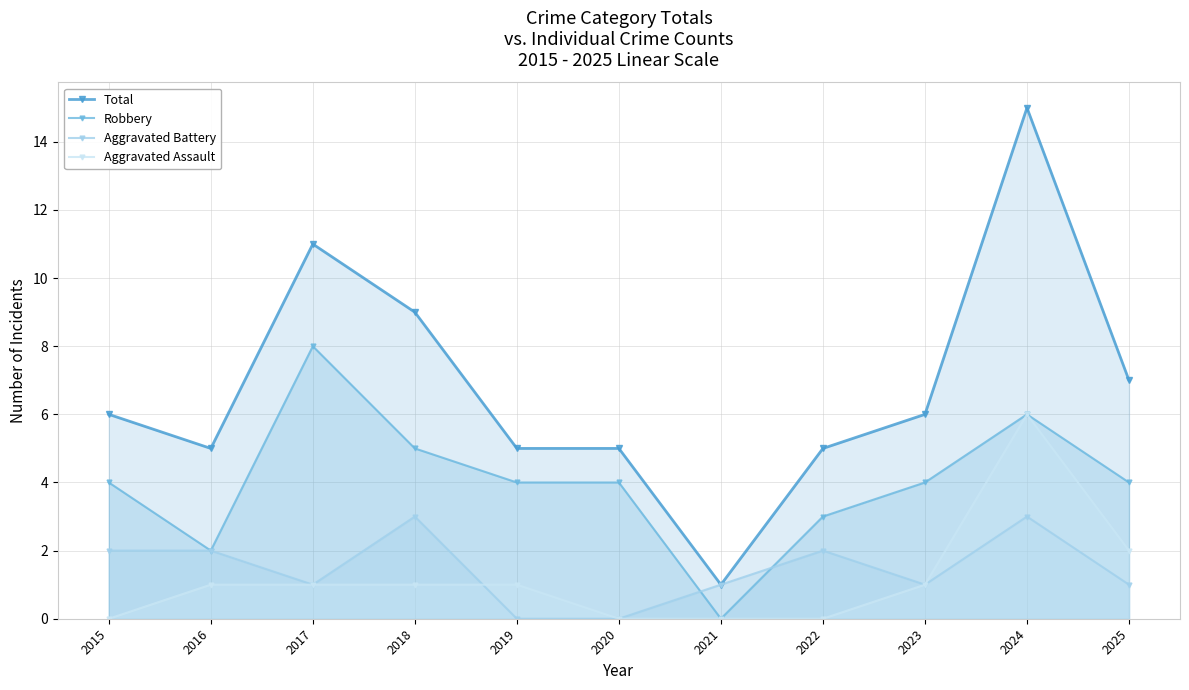

True or false: Total has a value of 9 at 2025.

False